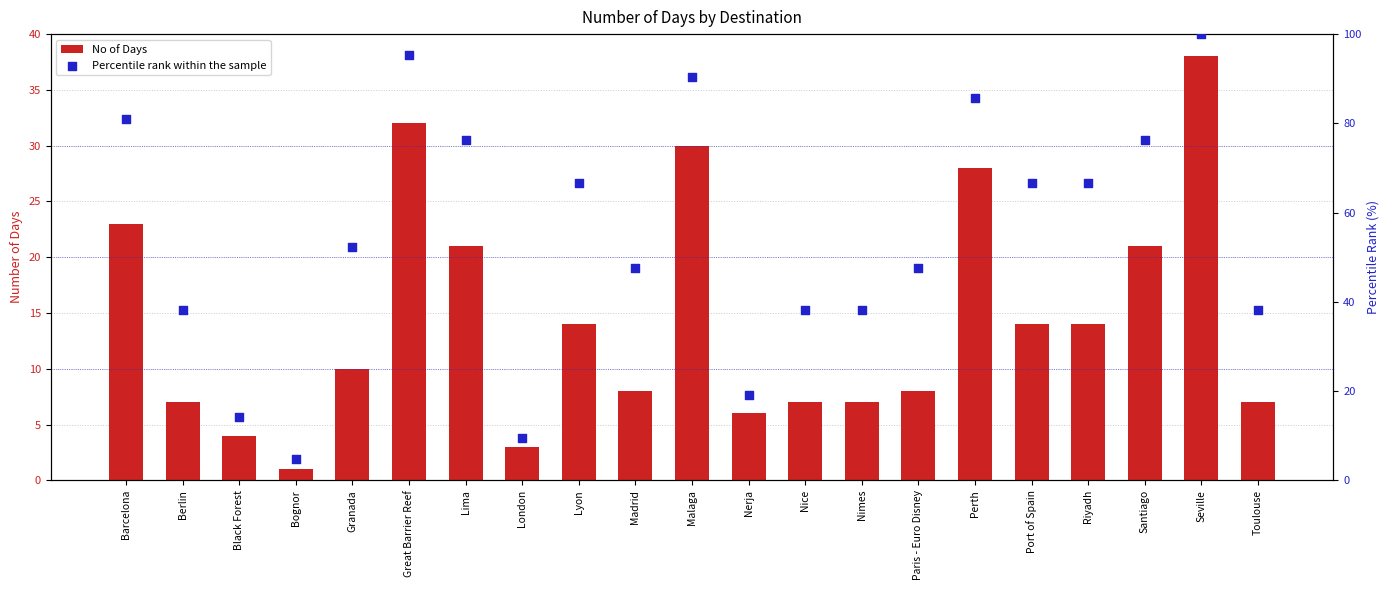

Which series contains the lowest Y value?

No of Days